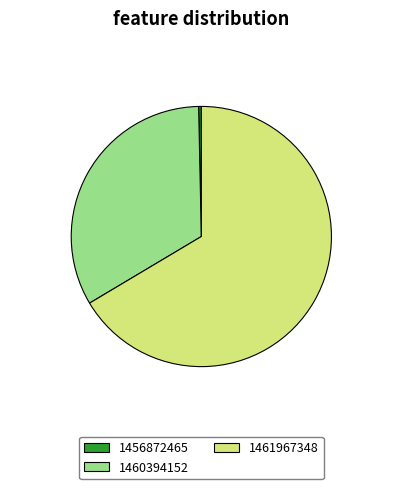

Between 1461967348 and 1456872465, which is larger?

1461967348